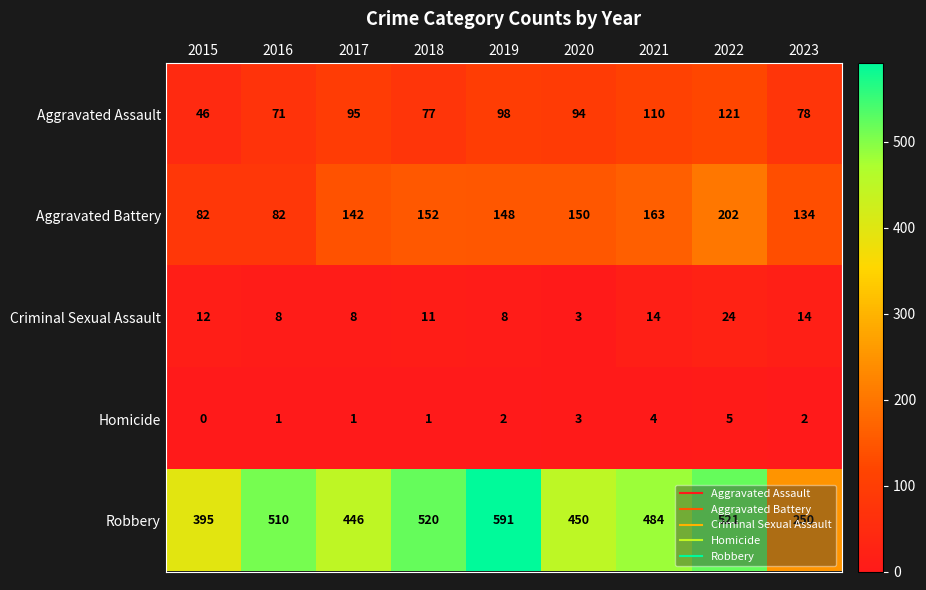

What is the total value across all series at 2020?

700